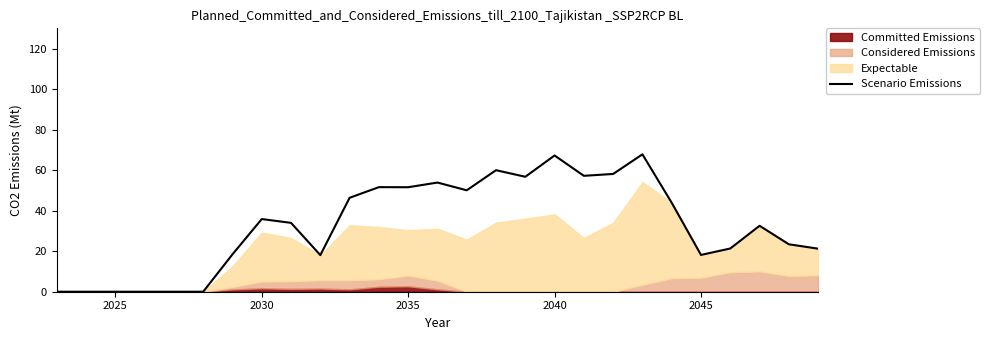

What is the maximum value shown in the chart?

67.8